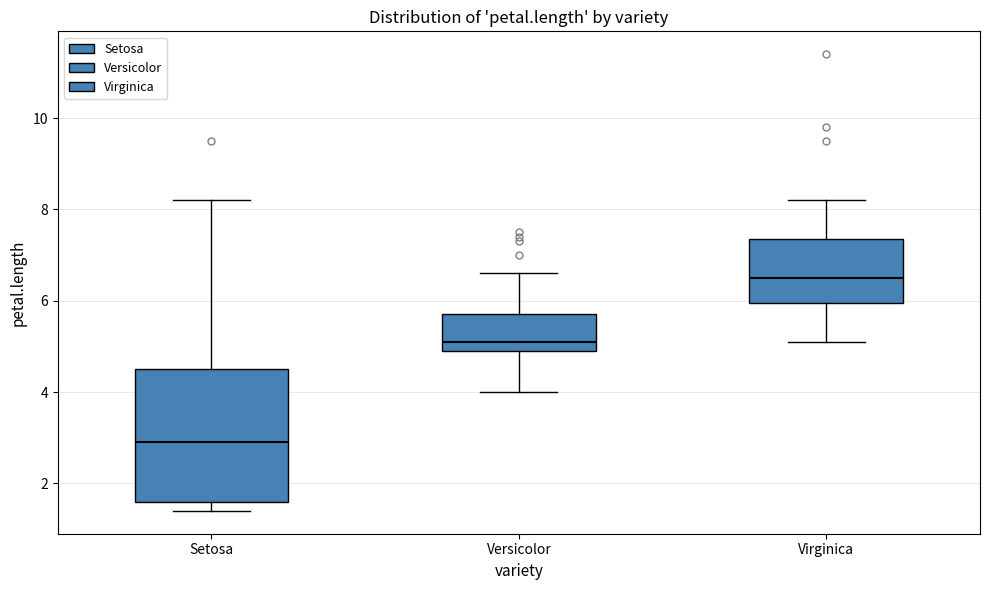

Which box has the lowest median line?

Setosa